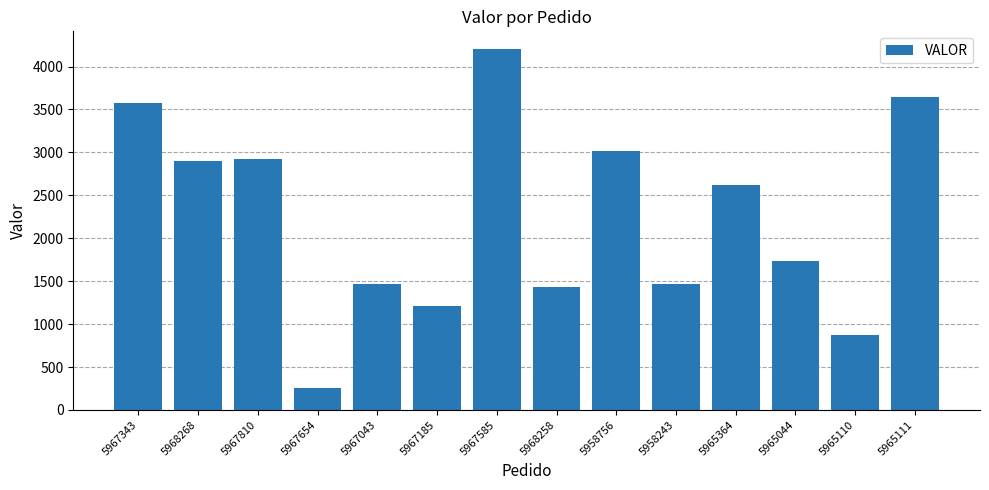

Which label corresponds to the smallest value in the chart?

5967654